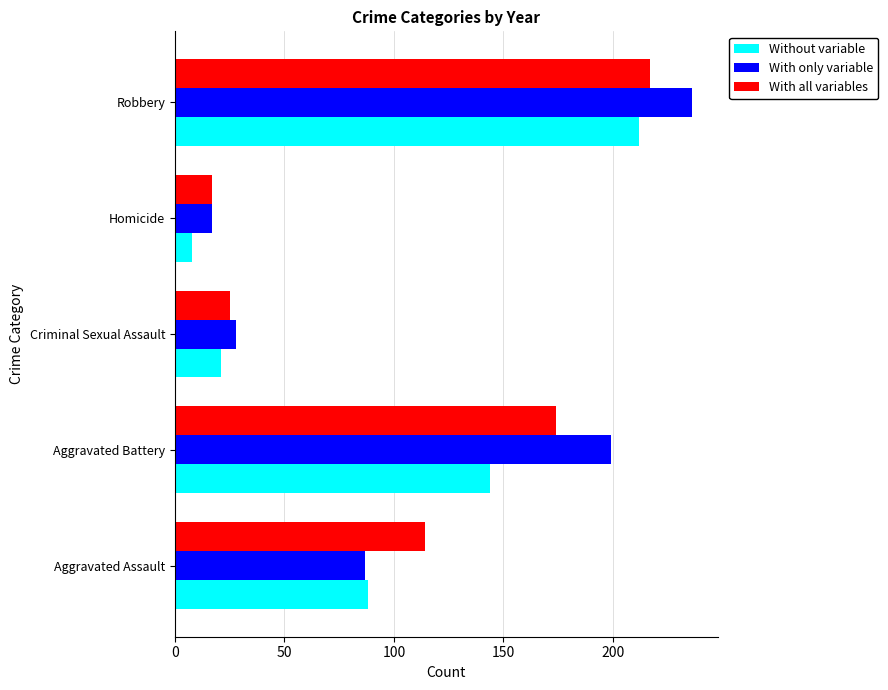

Which category has the highest value in the With only variable series?

Robbery